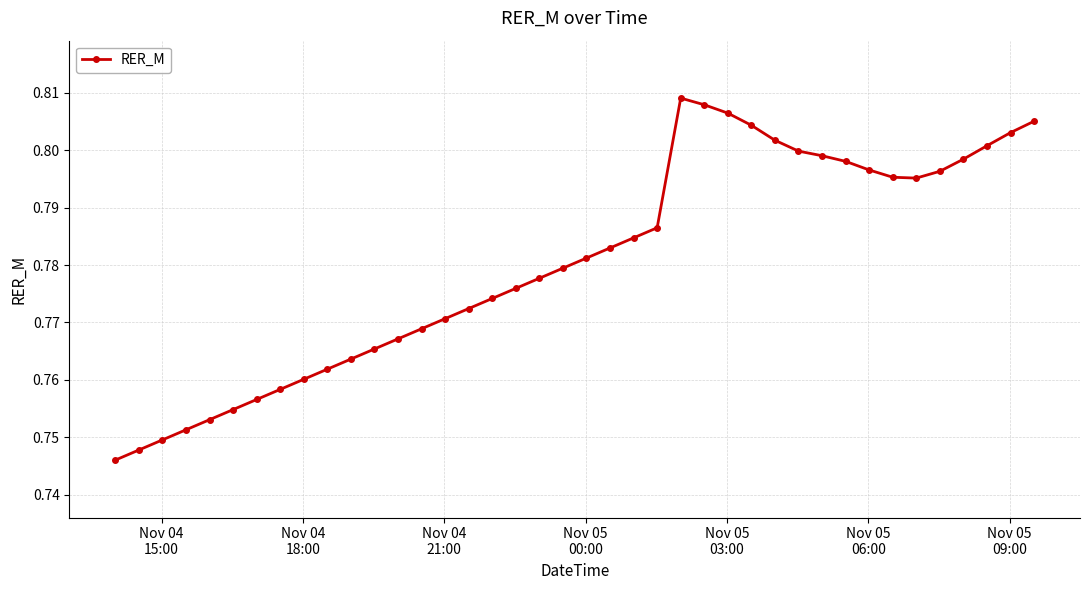

Count the values in the range 0 to 1.

40